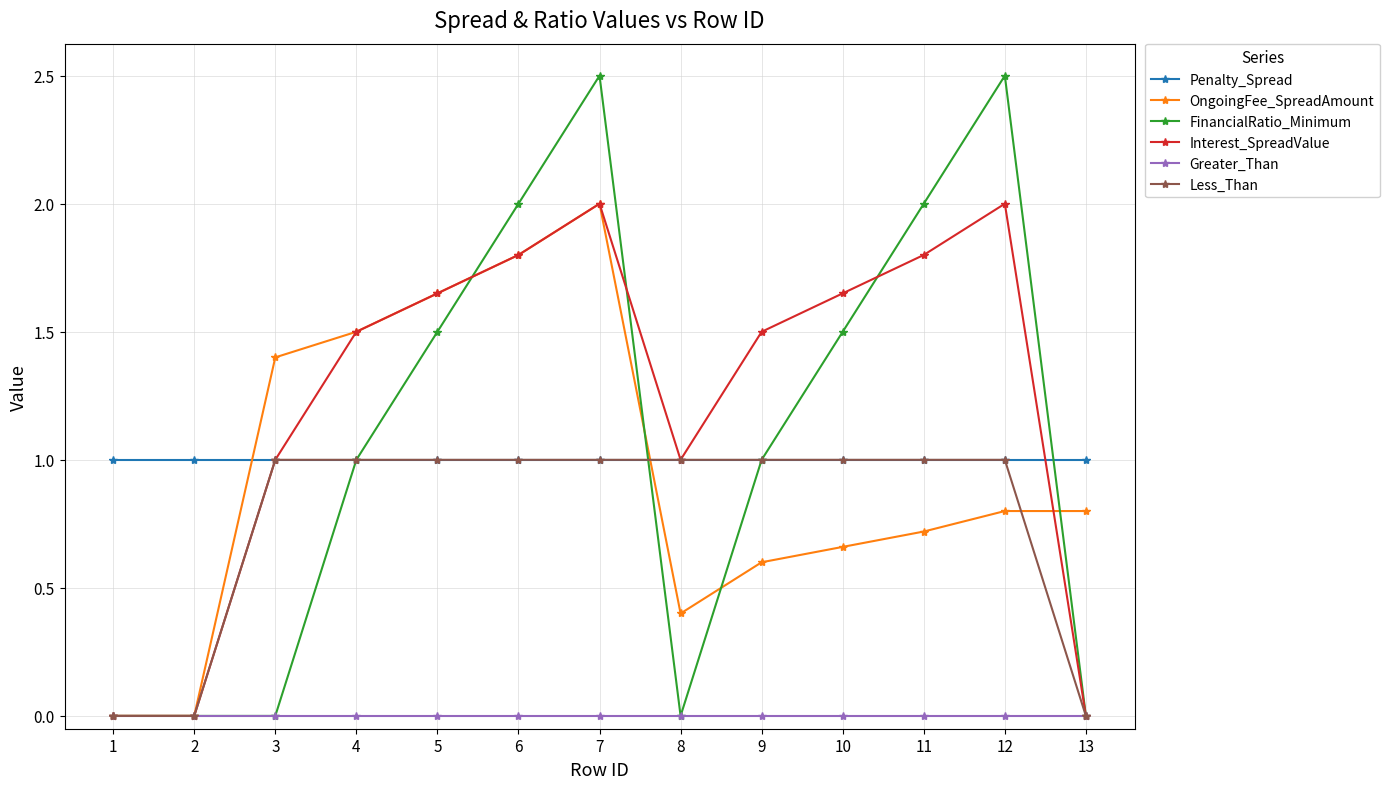

True or false: FinancialRatio_Minimum has more than 1 points higher than both neighbors.

True